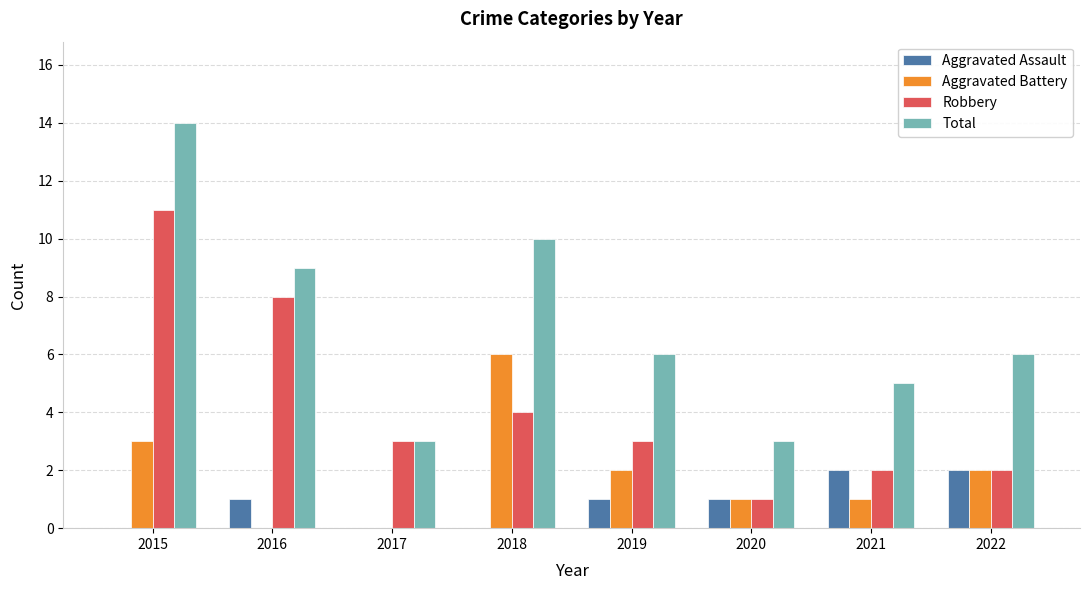

What is the approximate value of Aggravated Battery at 2018?

6